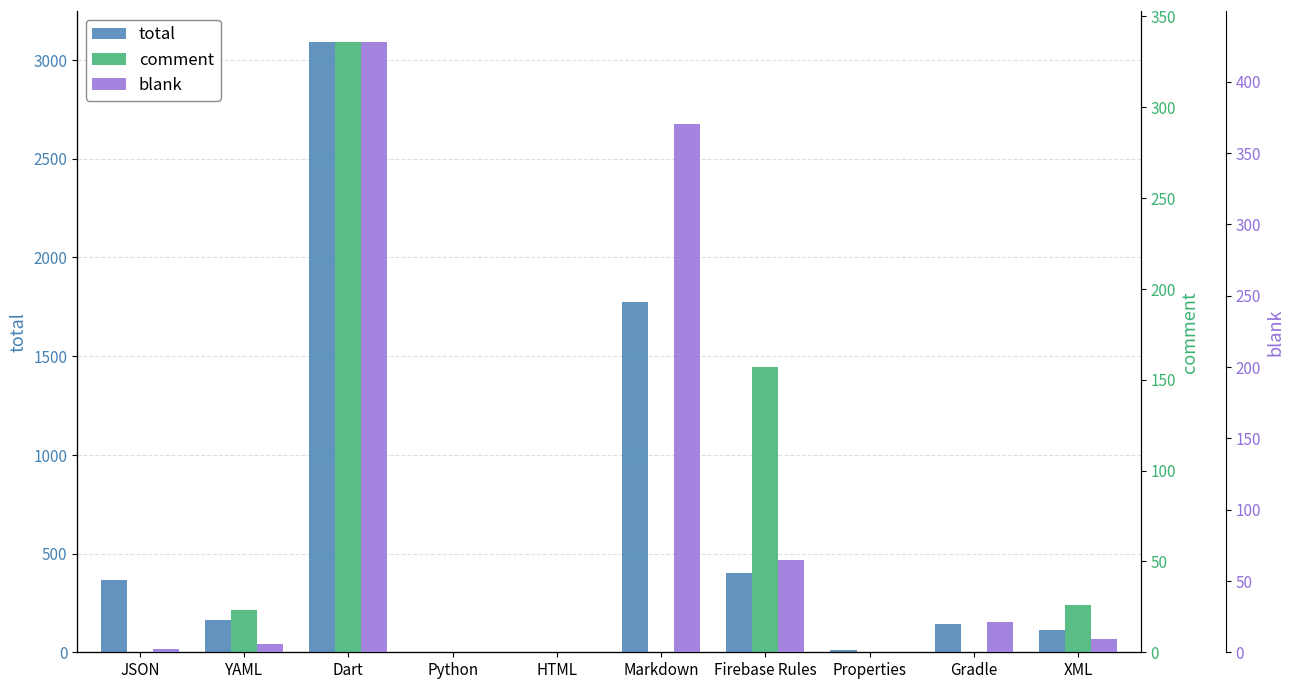

How many bars are there in each group?

3